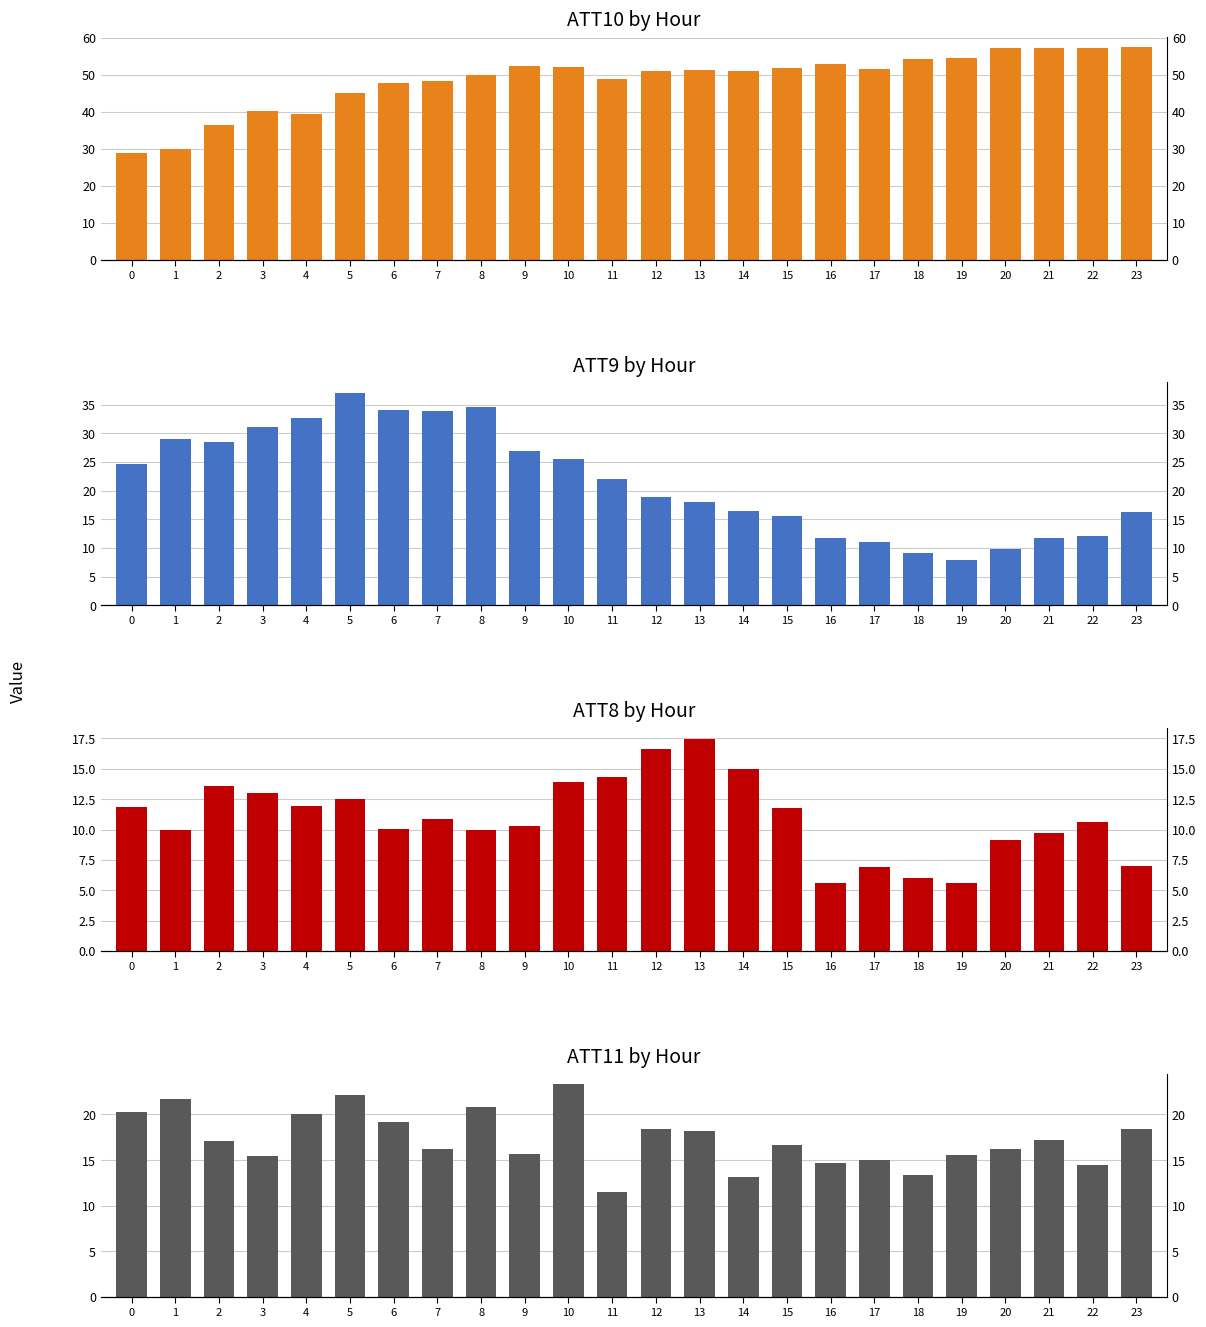

Where is ATT10 nearest to the value 43?

5